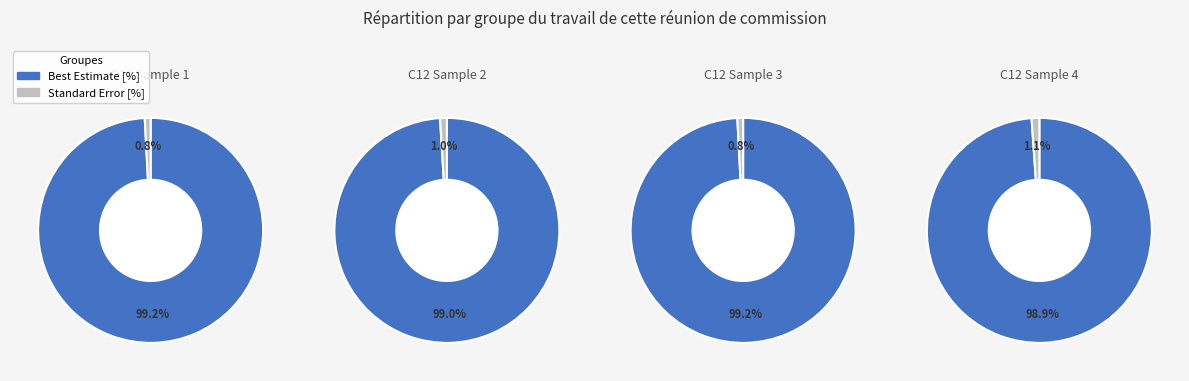

Is it true that Best Estimate [%] is 99% of the pie?

True